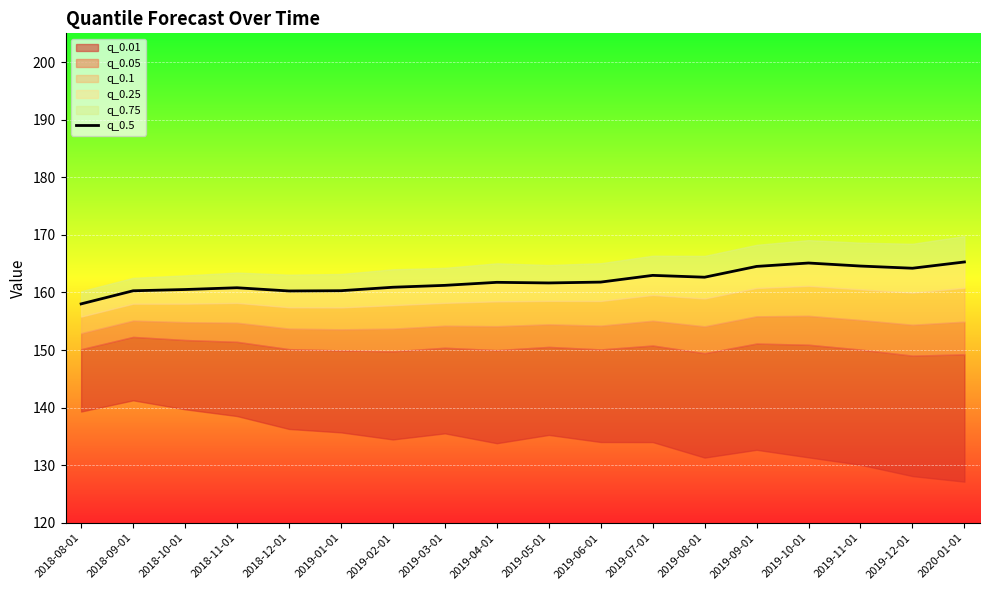

What is the label of the 6th point from the right?

2019-08-01